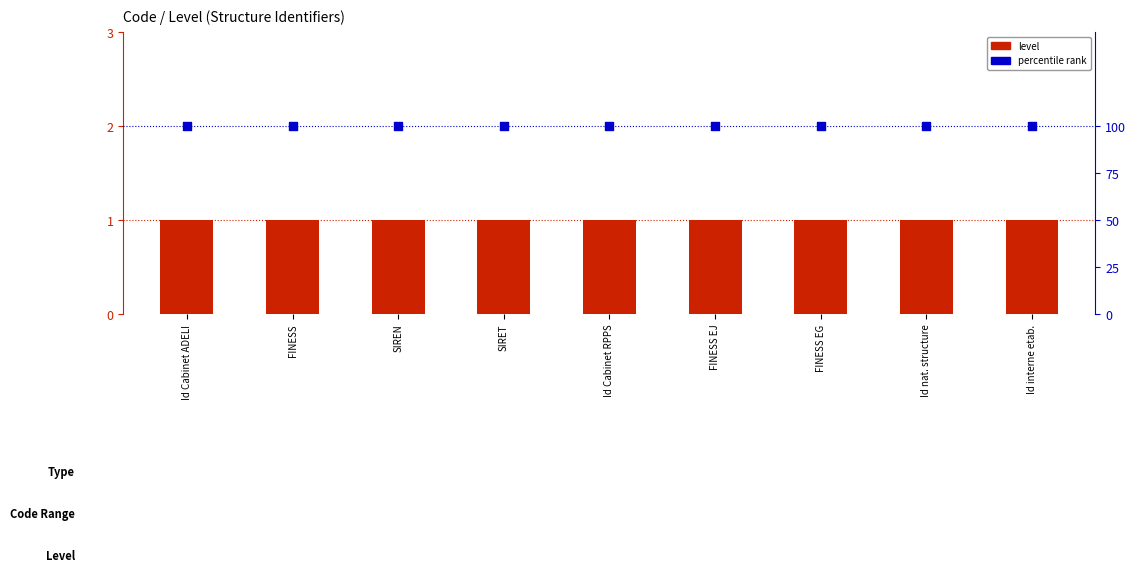

Which series has the largest total across all categories?

percentile rank